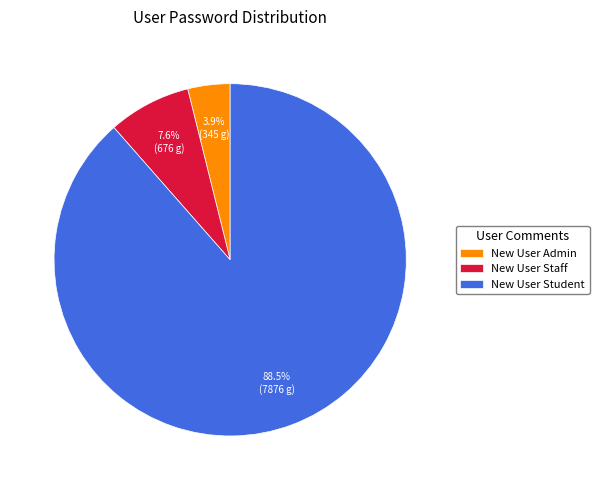

To the nearest percent, what is the difference between the New User Student and New User Admin slice percentages?

85%